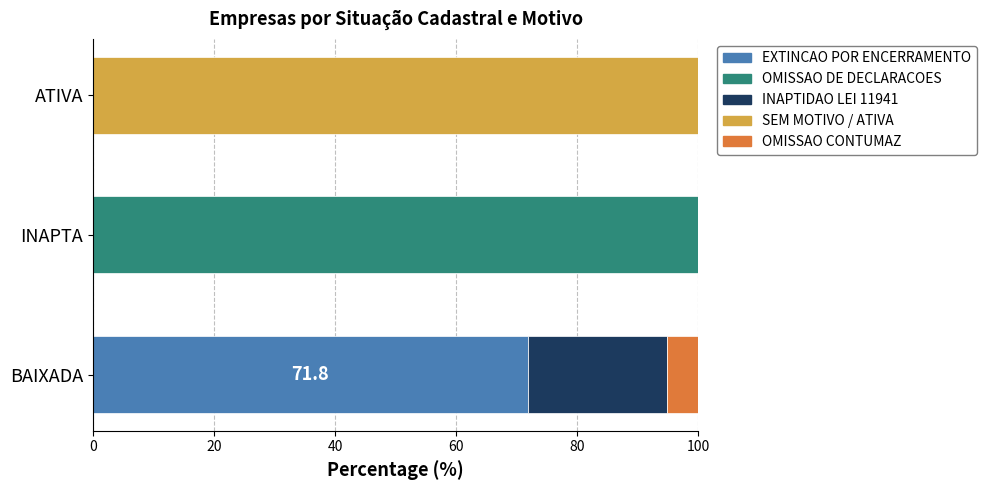

How many data points does each series have?

3